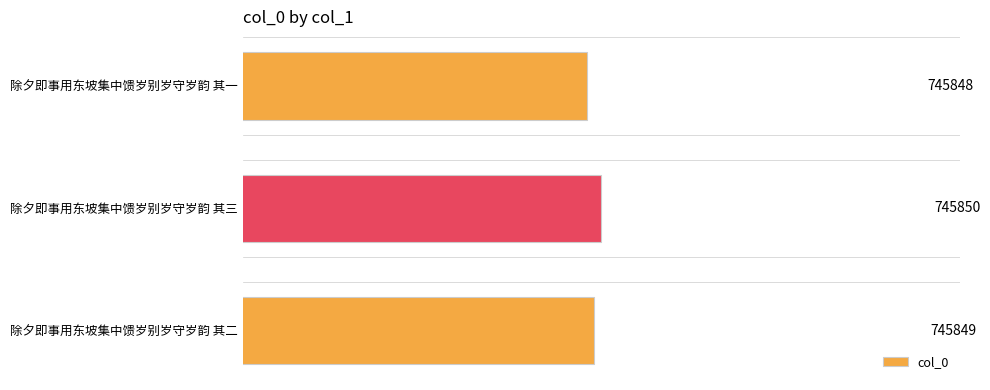

What is the minimum value shown in the chart?

745848